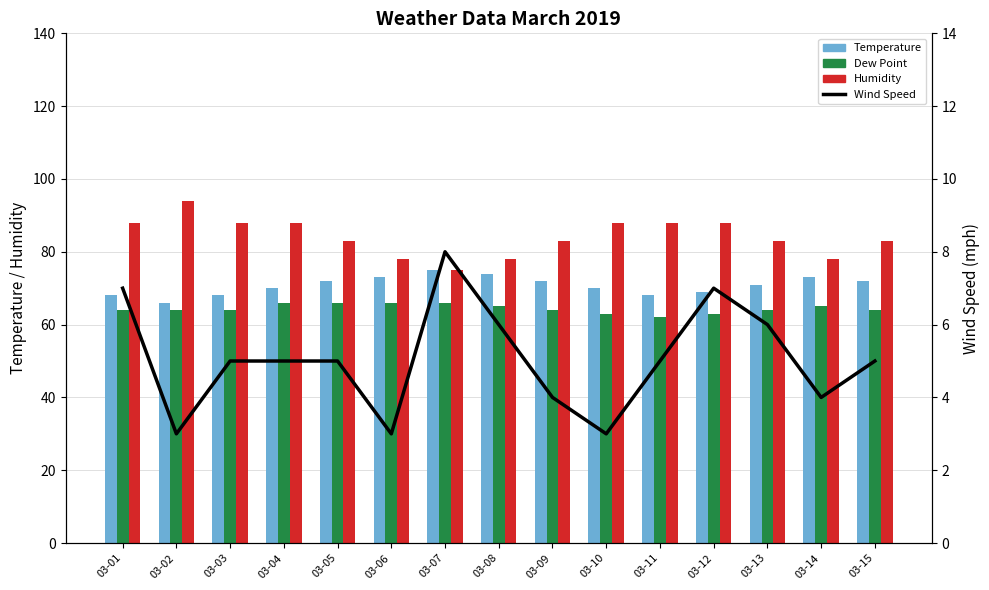

How many data points in Dew Point are less than 64?

3